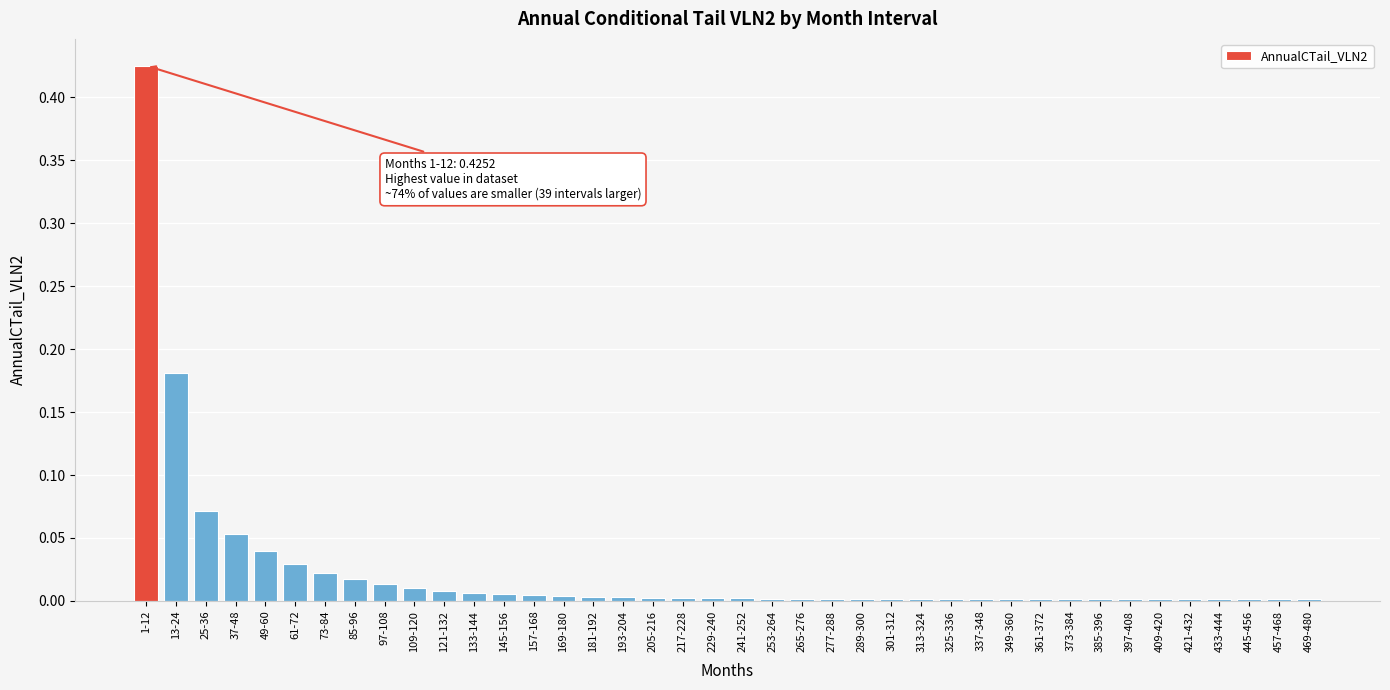

Which label corresponds to the largest value in the chart?

1-12